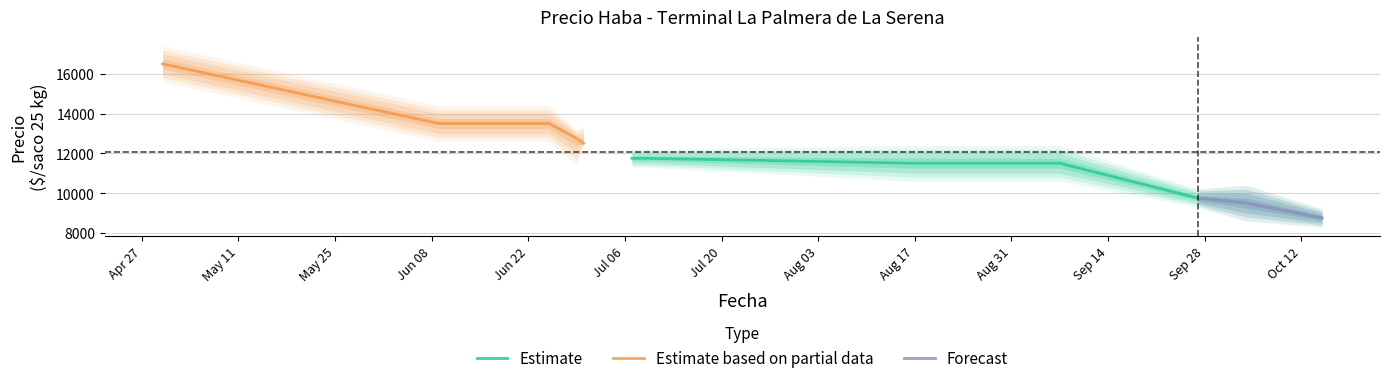

Reading right to left, transcribe all the data shown in this chart.

Precio minimo: 2021-10-15=8500	2021-10-04=9000	2021-09-27=9500	2021-09-07=11000	2021-08-17=11000	2021-07-09=11500	2021-07-07=11500	2021-06-30=12500	2021-06-29=12000	2021-06-25=13000	2021-06-23=13000	2021-06-09=13000	2021-04-30=16000
Precio promedio ponderado: 2021-10-15=8750	2021-10-04=9500	2021-09-27=9750	2021-09-07=11500	2021-08-17=11500	2021-07-09=11750	2021-07-07=11750	2021-06-30=12500	2021-06-29=12750	2021-06-25=13500	2021-06-23=13500	2021-06-09=13500	2021-04-30=16500
Precio maximo: 2021-10-15=9000	2021-10-04=10000	2021-09-27=10000	2021-09-07=12000	2021-08-17=12000	2021-07-09=12000	2021-07-07=12000	2021-06-30=13000	2021-06-29=13000	2021-06-25=14000	2021-06-23=14000	2021-06-09=14000	2021-04-30=17000